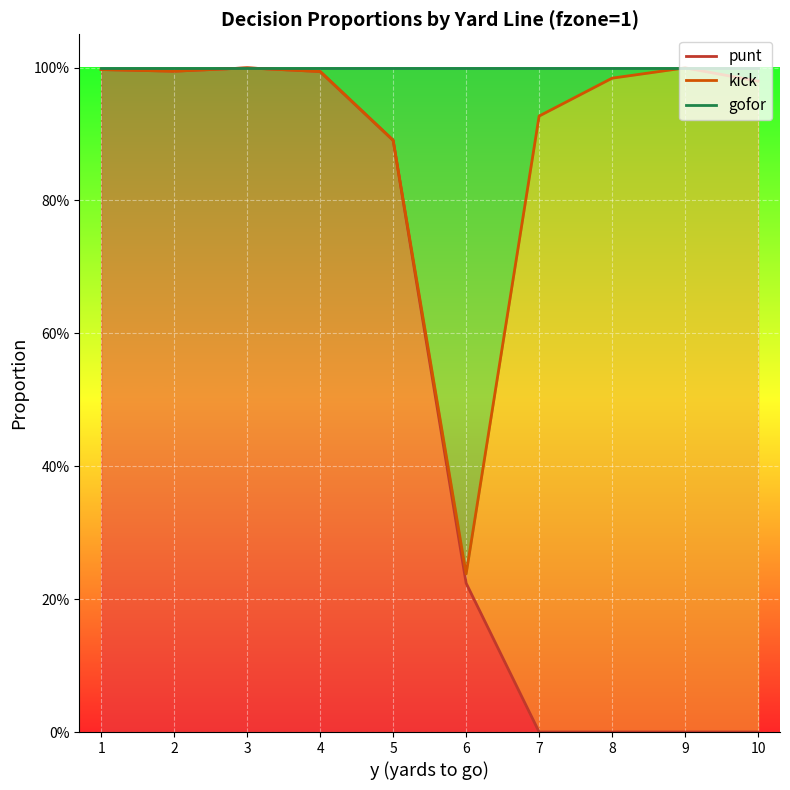

What is the average value of the punt series?

0.5